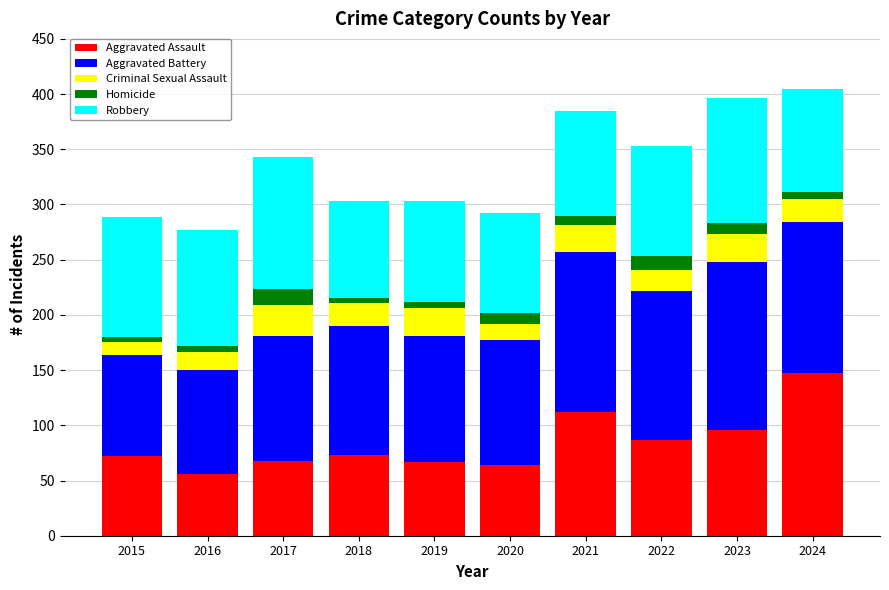

What is the average value of the Aggravated Assault series?

84